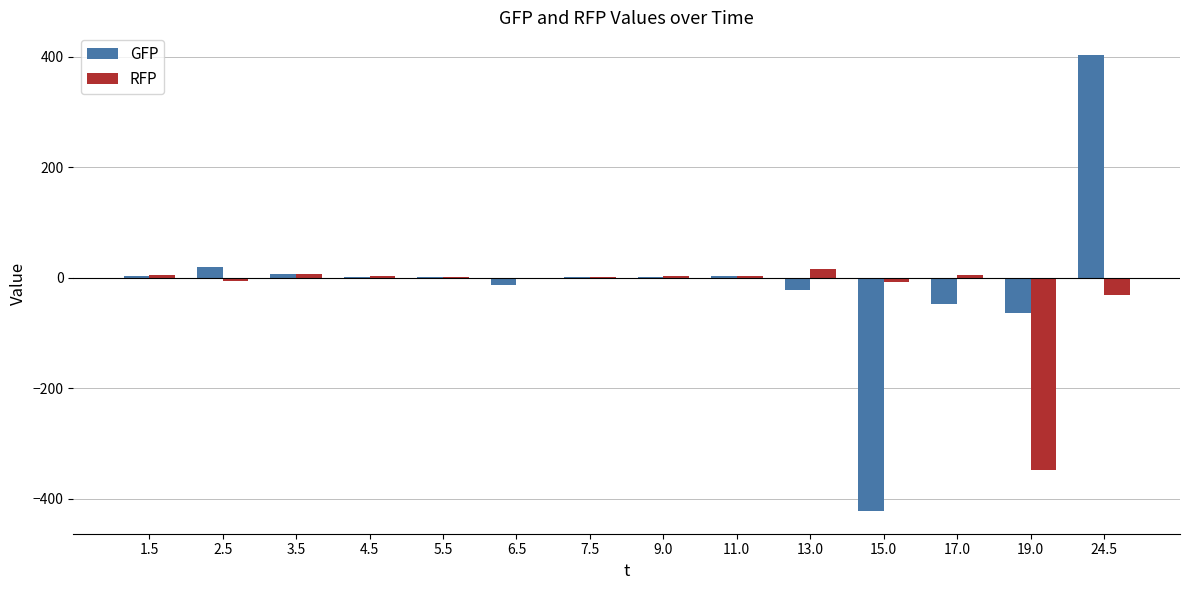

Which category has the highest value across all series?

24.5